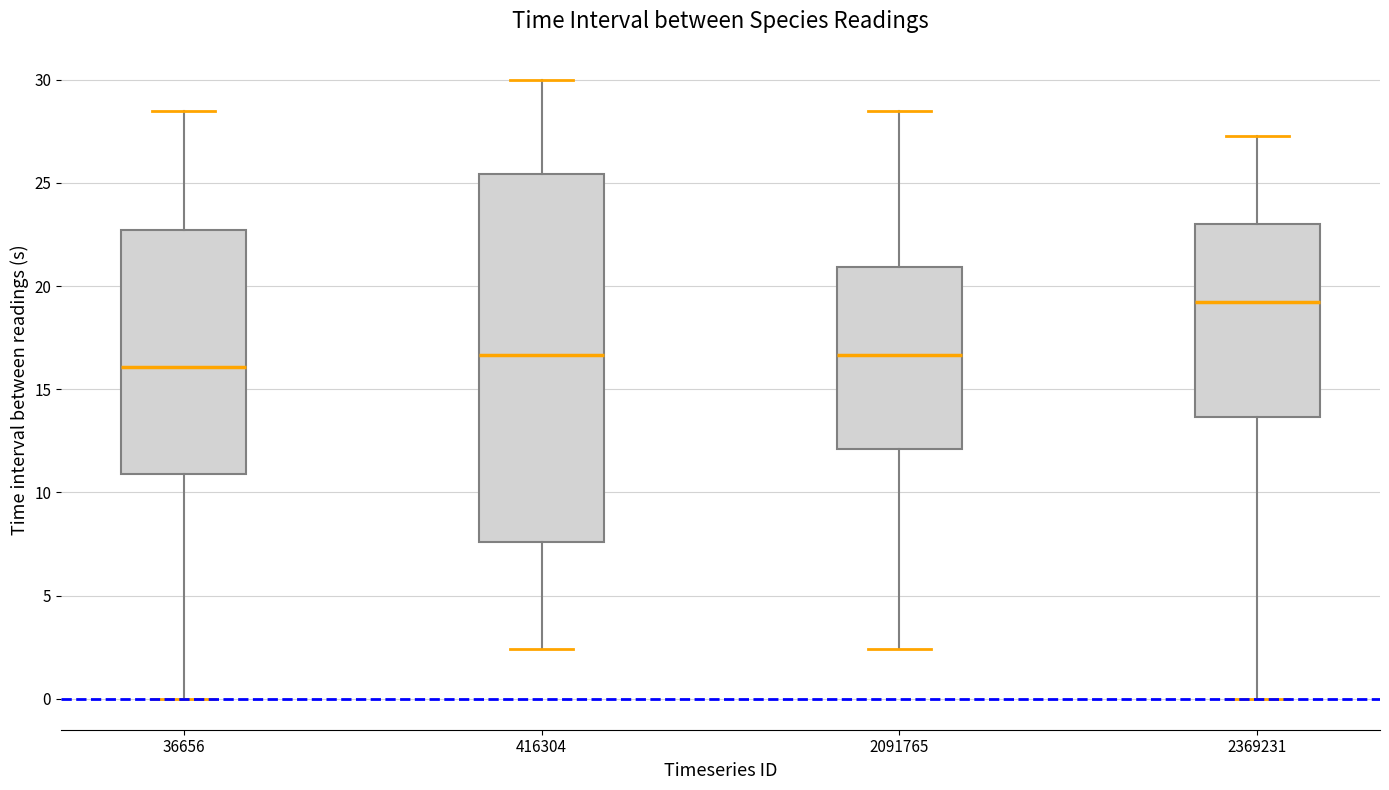

Comparing the boxes themselves (not the whiskers), which one is the tallest?

416304